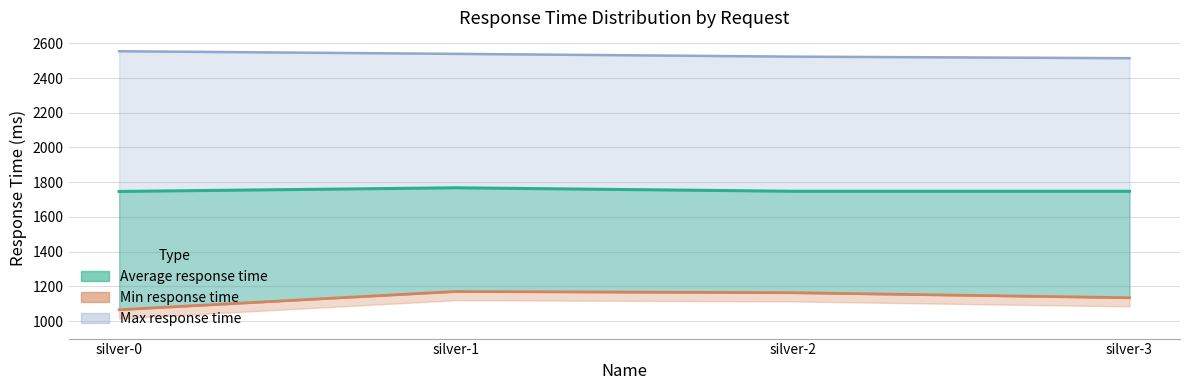

What is the approximate value of Min response time at silver-2?

1164